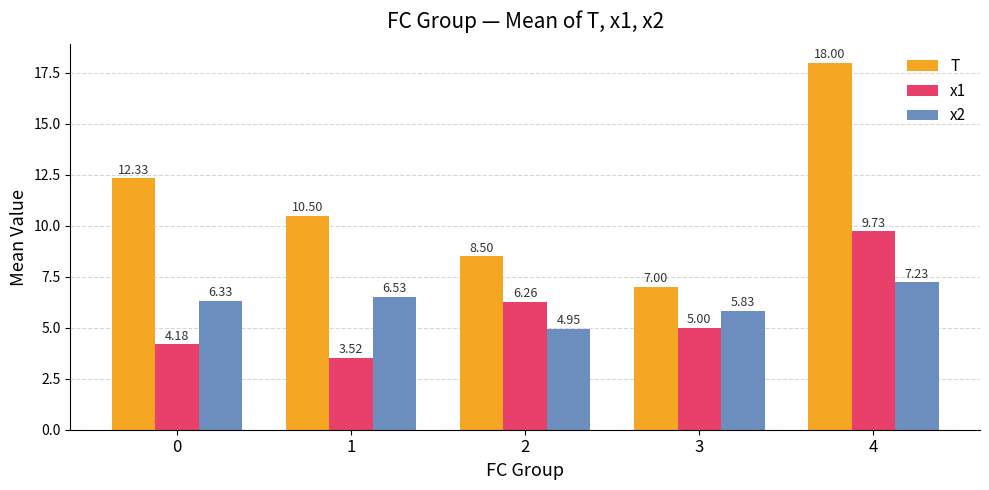

Which series has the largest range (max minus min)?

T